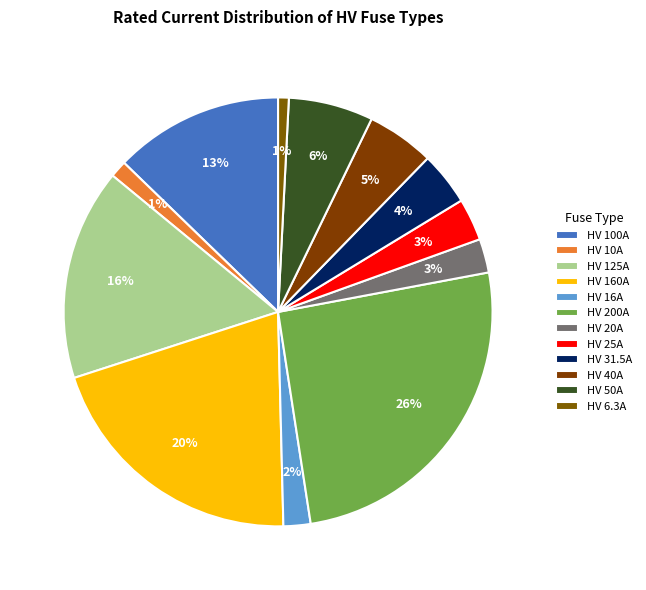

Count the number of slices in the pie.

12